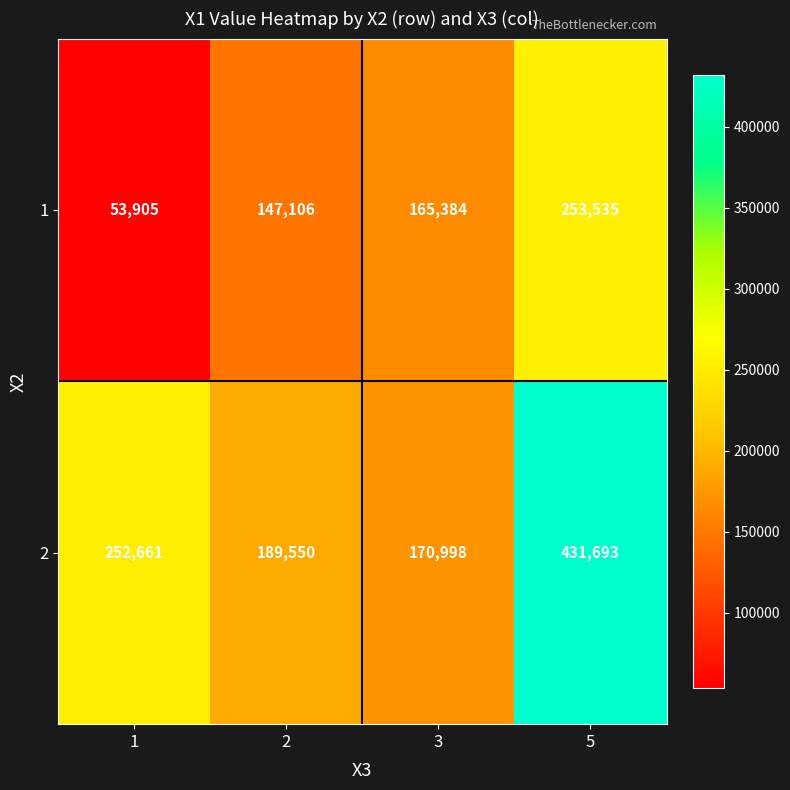

Rank the series by their maximum value, from highest to lowest.

2, 1